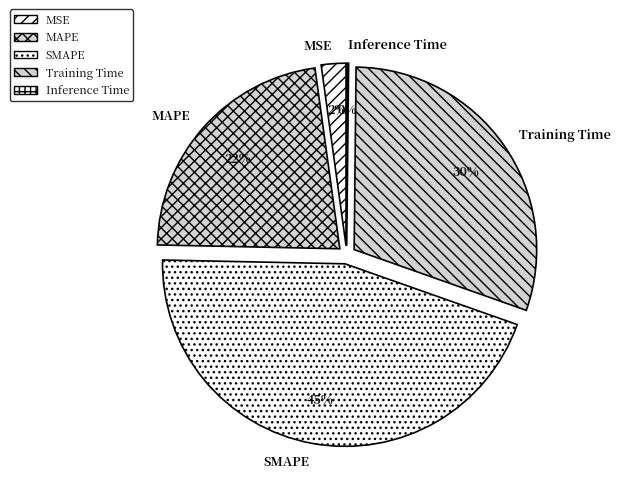

The SMAPE slice represents 57% of the pie. True or false?

False